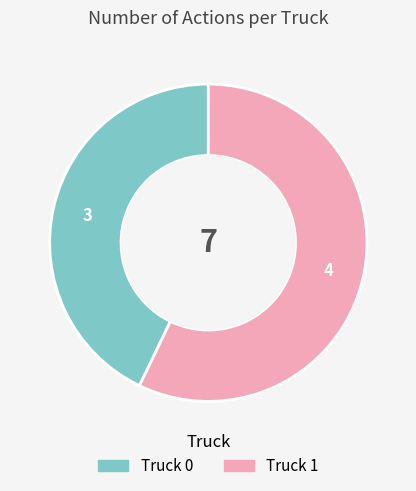

Is the sum of Truck 0 and Truck 1 greater than half?

Yes